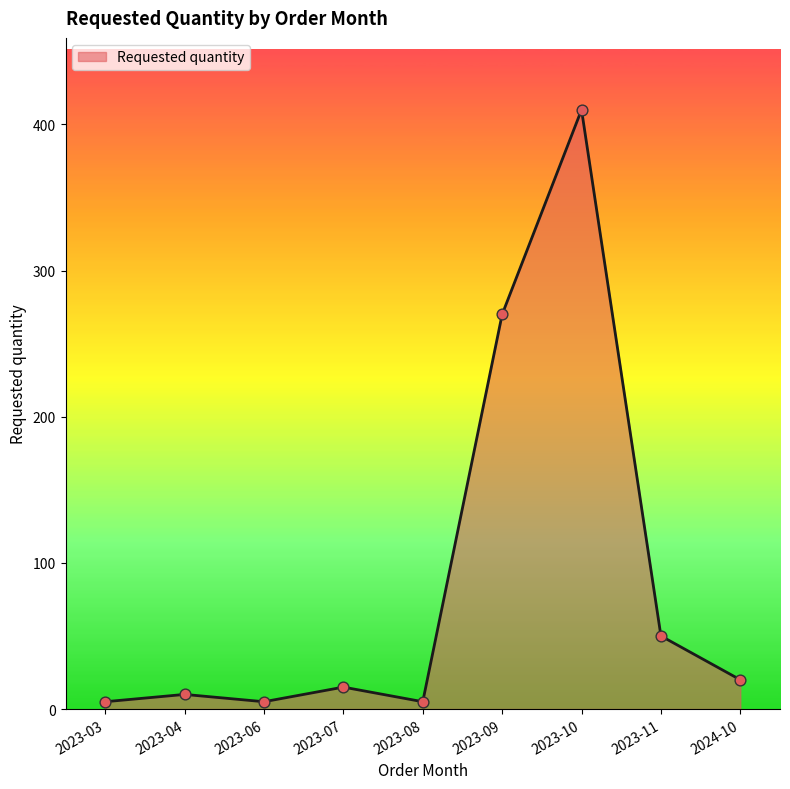

Which has a higher value, 2023-07 or 2024-10?

2024-10